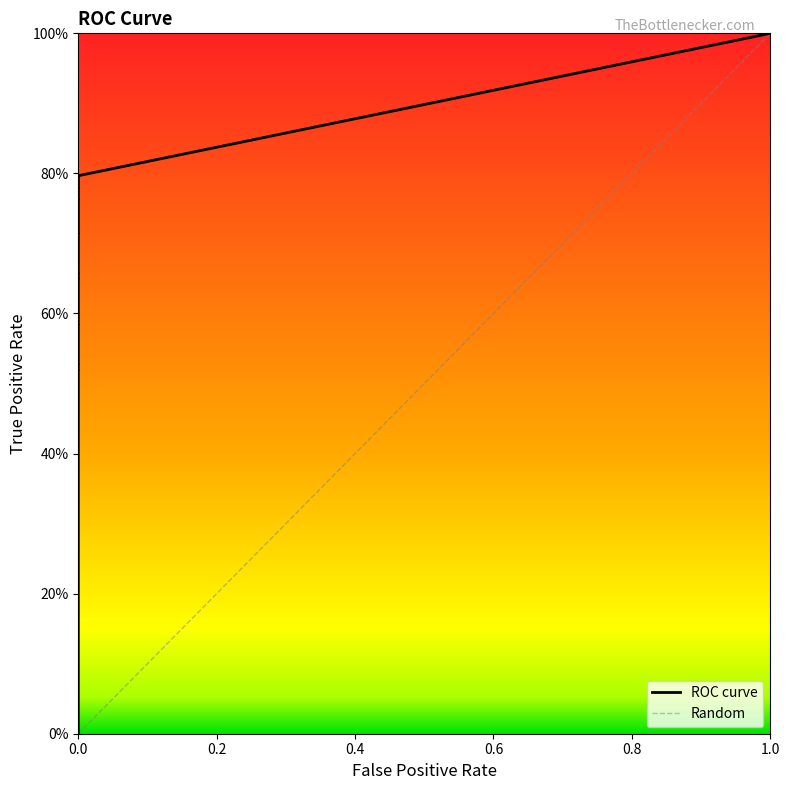

True or false: there are more than 1 points higher than both neighbors.

False